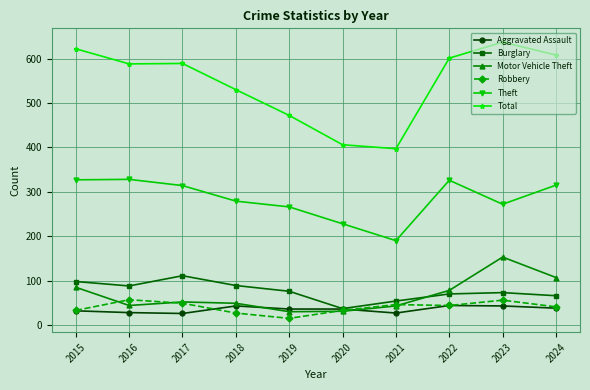

At which label is Theft closest to 259?

2019